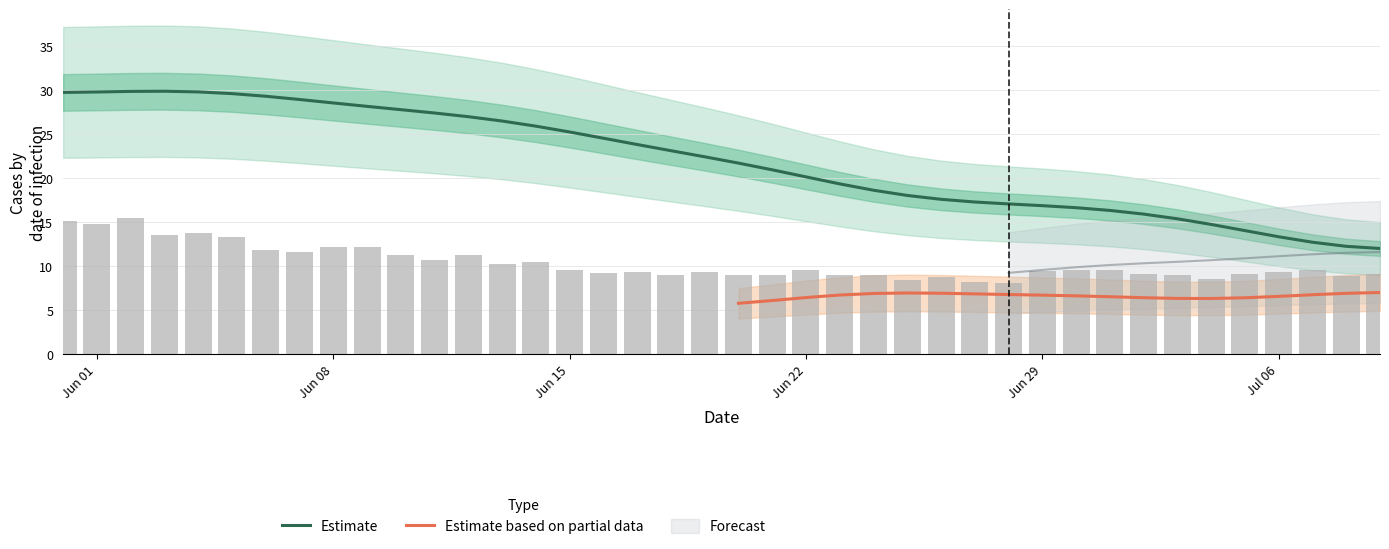

What is the maximum value for Estimate?

29.8